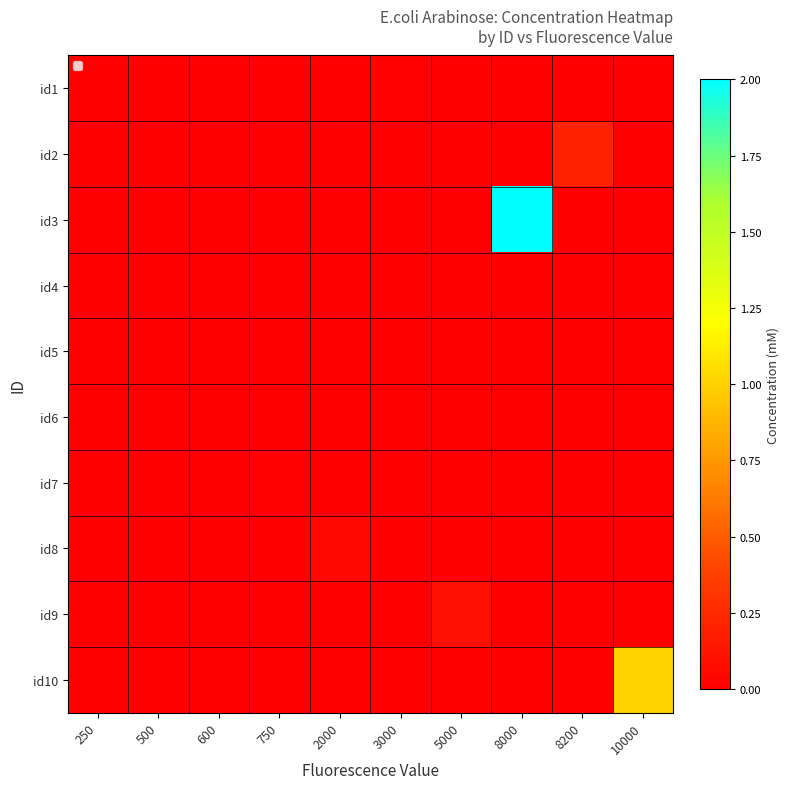

At which label does id3 reach its peak?

8000